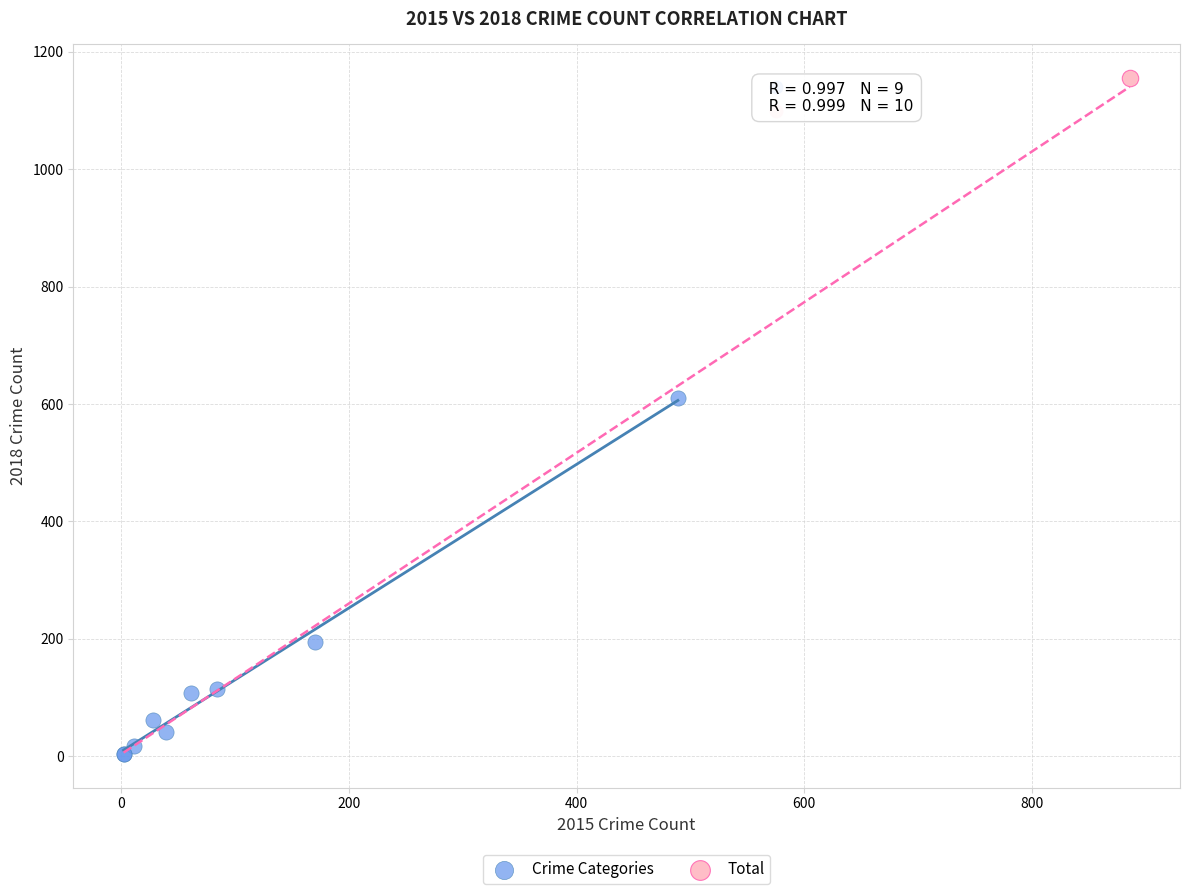

What are all the series names shown in the legend?

Crime Categories, Total